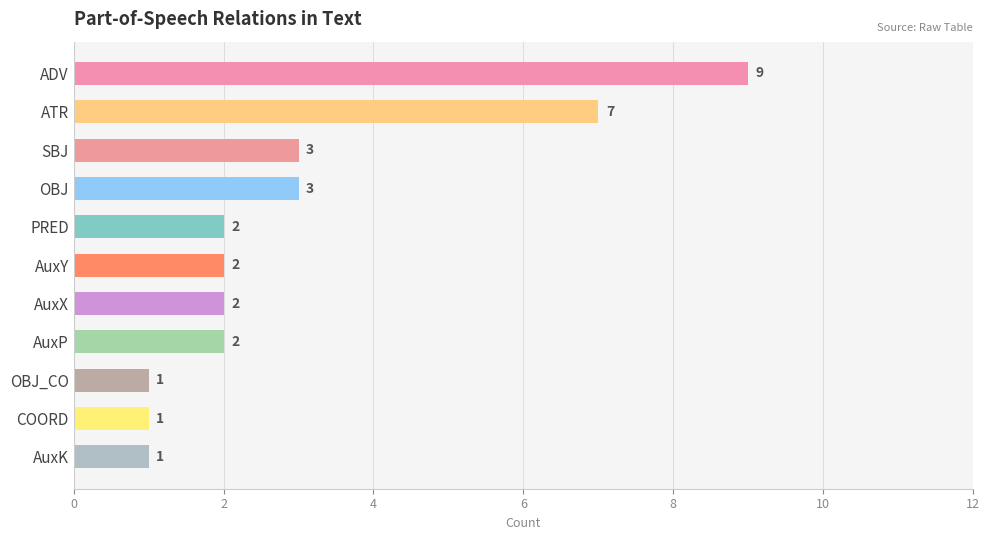

Between AuxK and ADV, which is larger?

ADV